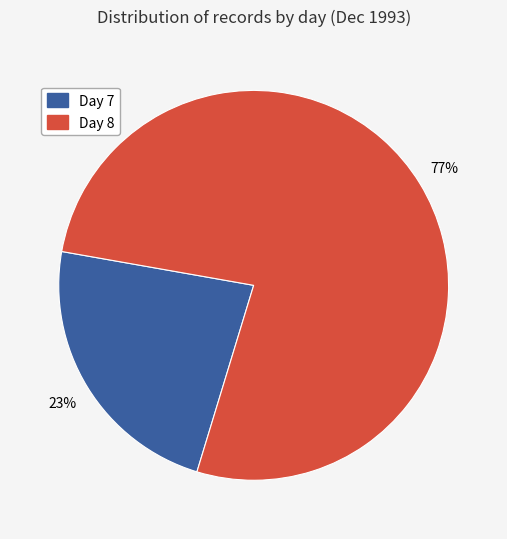

Which slice is the smallest?

Day 7